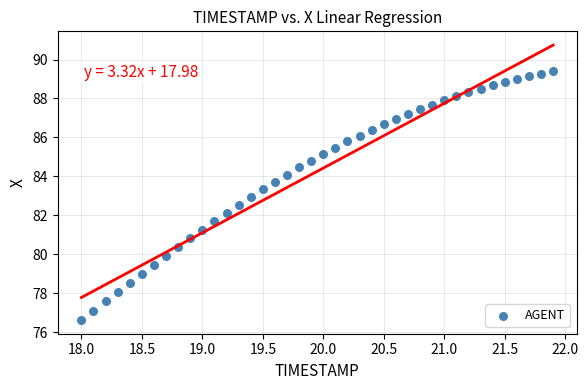

What is the range of Y values (max minus min)?

12.8